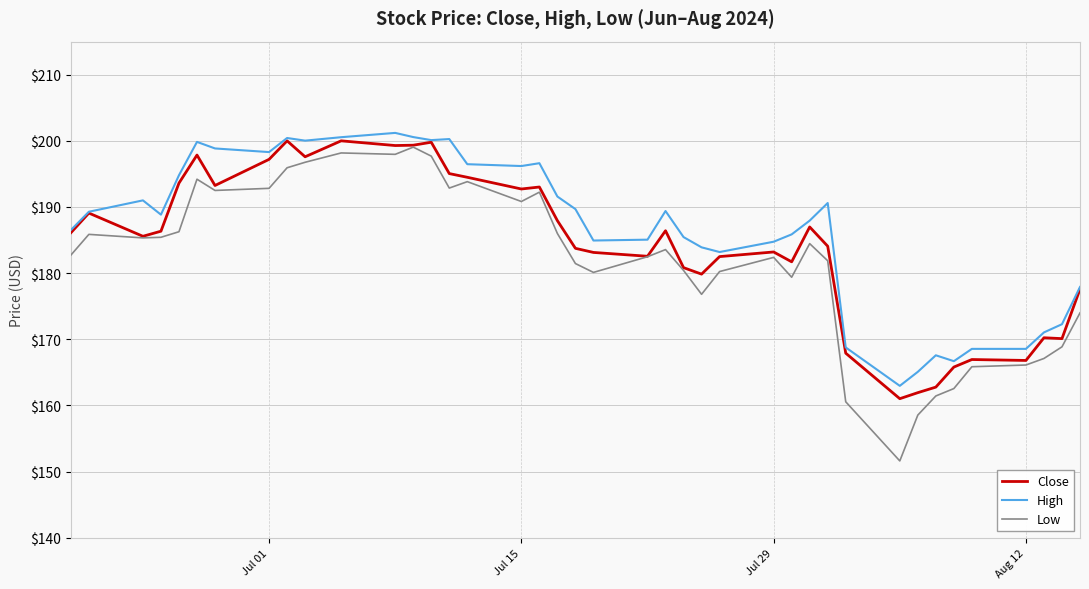

True or false: High has more than 1 points higher than both neighbors.

True